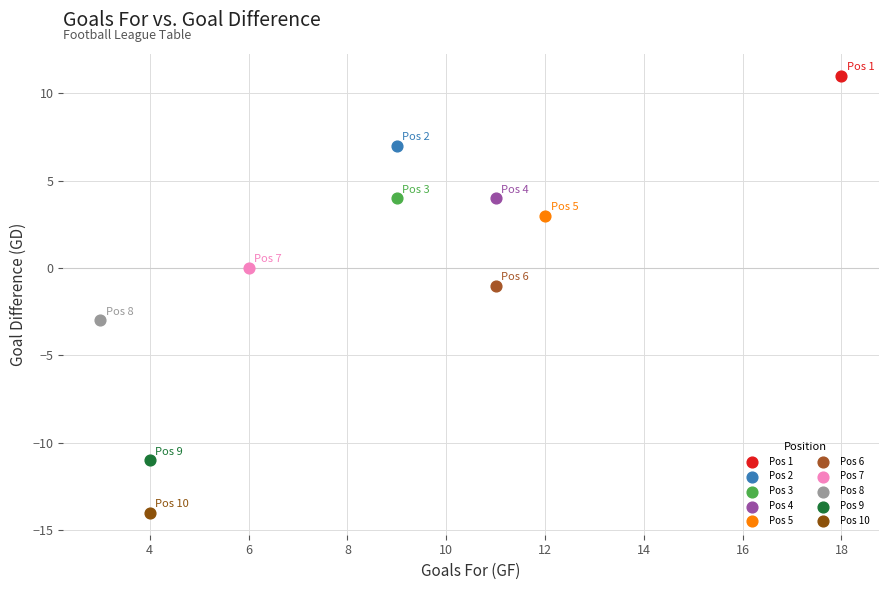

What are all the series names shown in the legend?

Pos 1, Pos 2, Pos 3, Pos 4, Pos 5, Pos 6, Pos 7, Pos 8, Pos 9, Pos 10